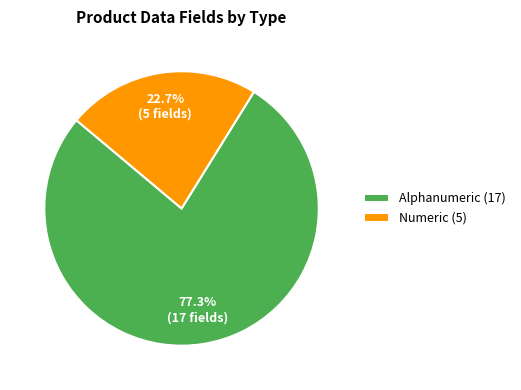

Count the number of slices in the pie.

2